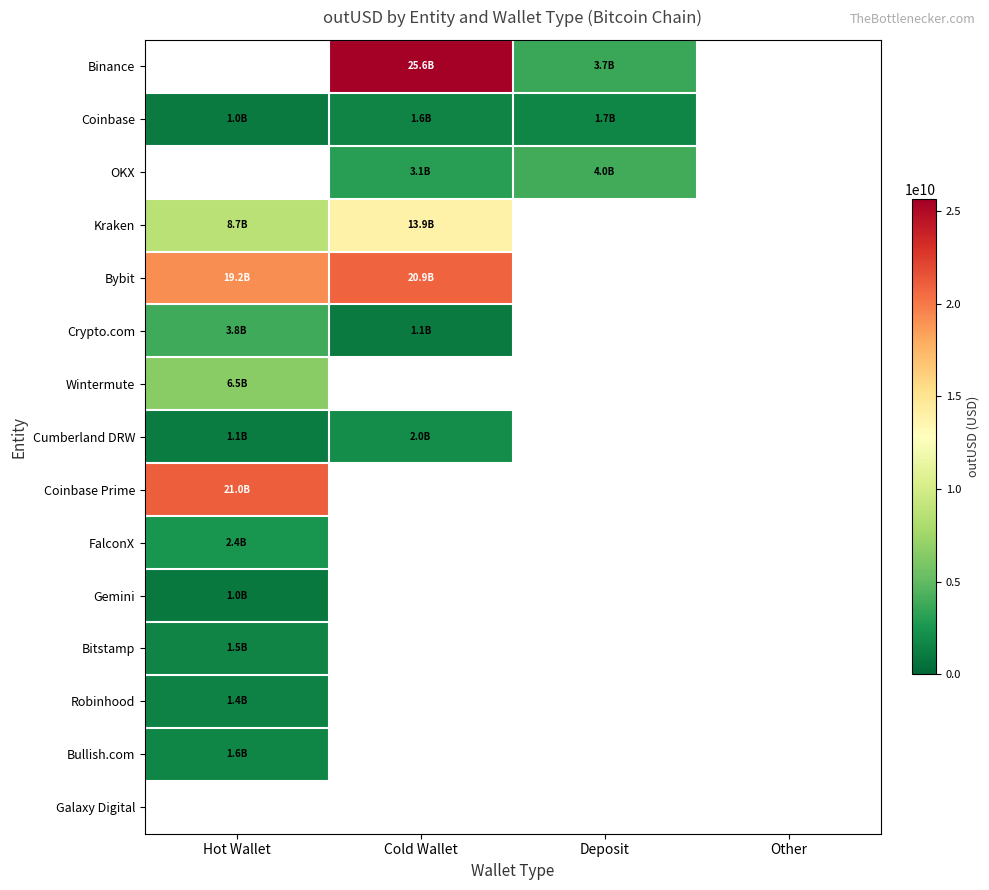

How many values in the Coinbase series are below 1683139962?

2